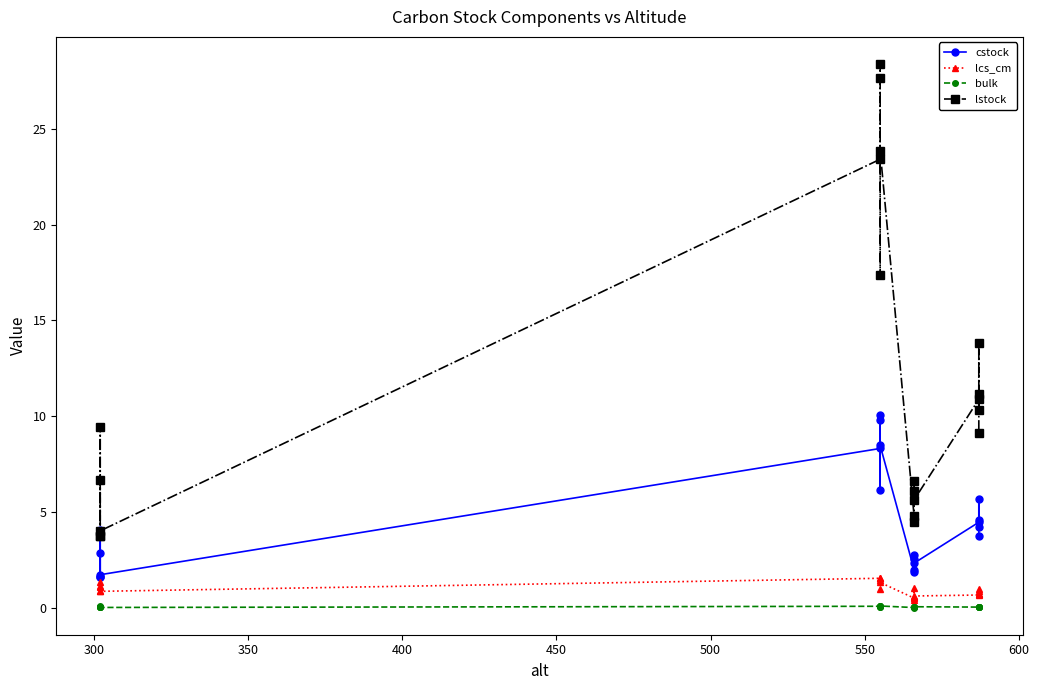

The value of lcs_cm at 19 is 1.3. True or false?

False